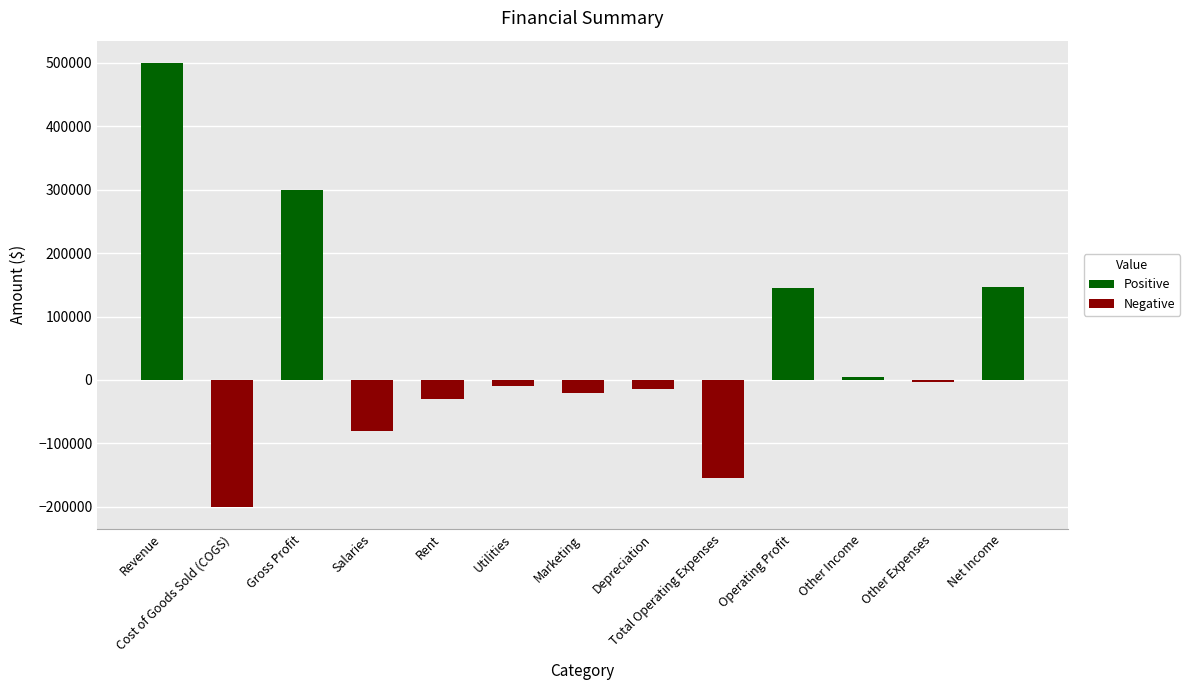

At which label does the data first exceed -10000?

Revenue